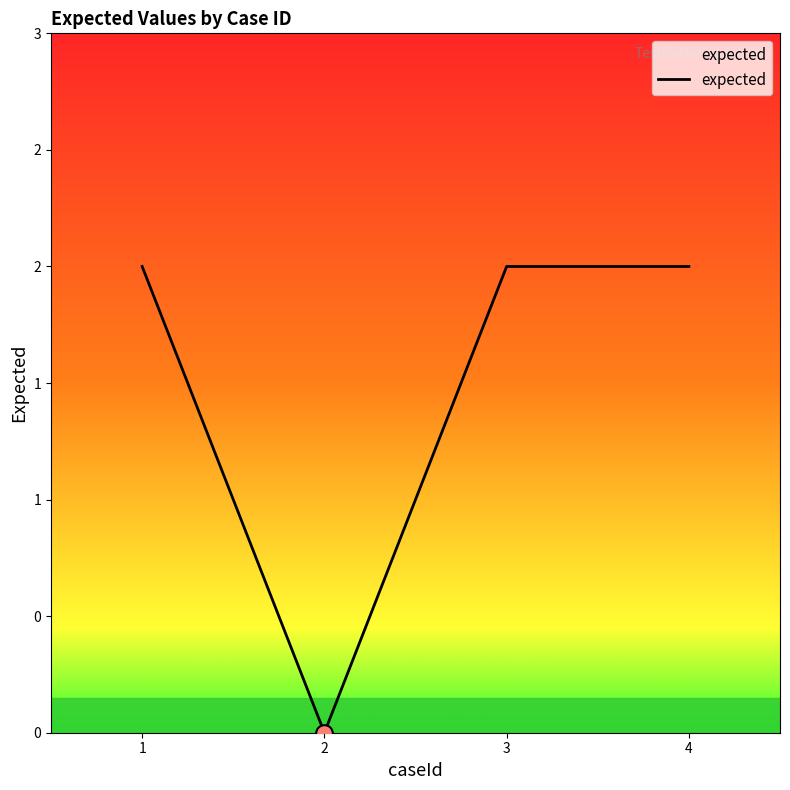

How many interior local valleys (lower than both neighbors) does the data have?

1